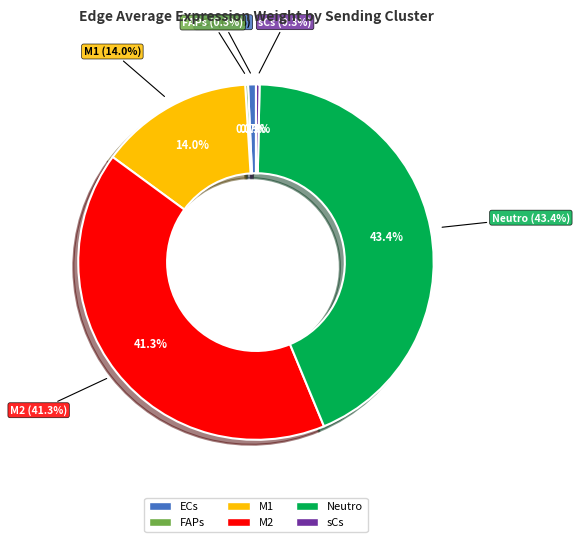

Rank the categories by value from lowest to highest.

FAPs, sCs, ECs, M1, M2, Neutro